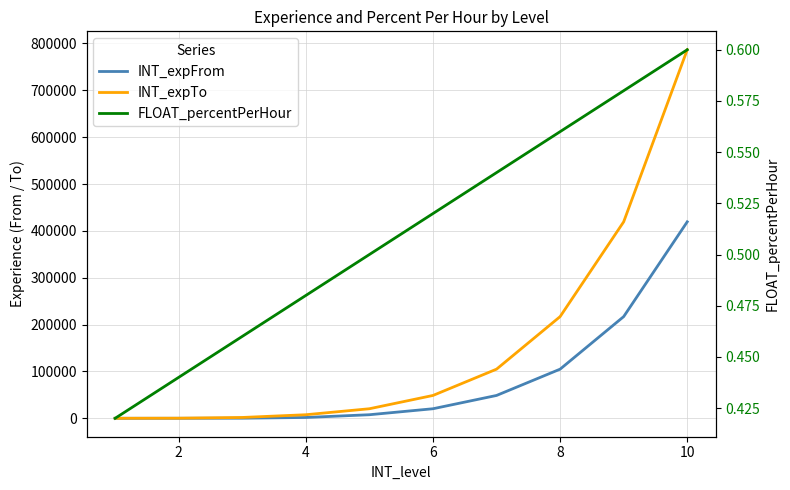

What are all the series names shown in the legend?

INT_expFrom, INT_expTo, FLOAT_percentPerHour